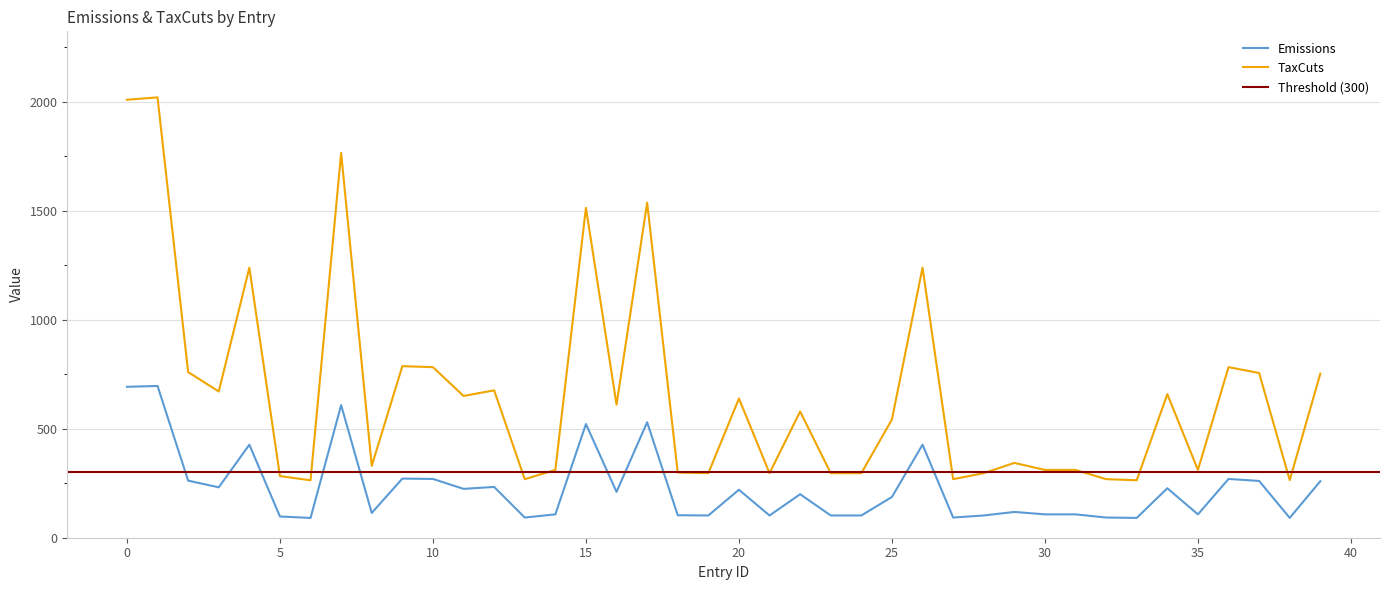

The TaxCuts series shows 2677.0 at 17. True or false?

False